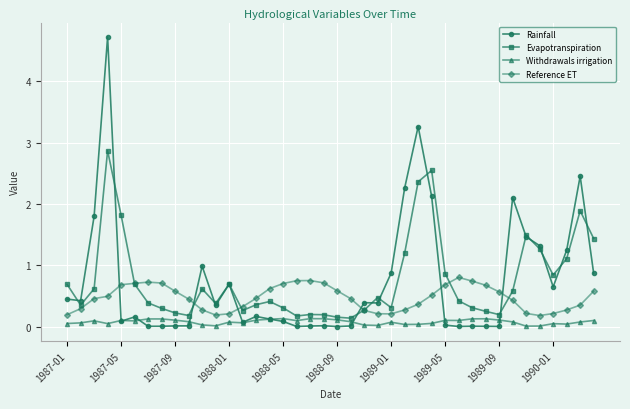

Which series has the widest spread of values?

Rainfall